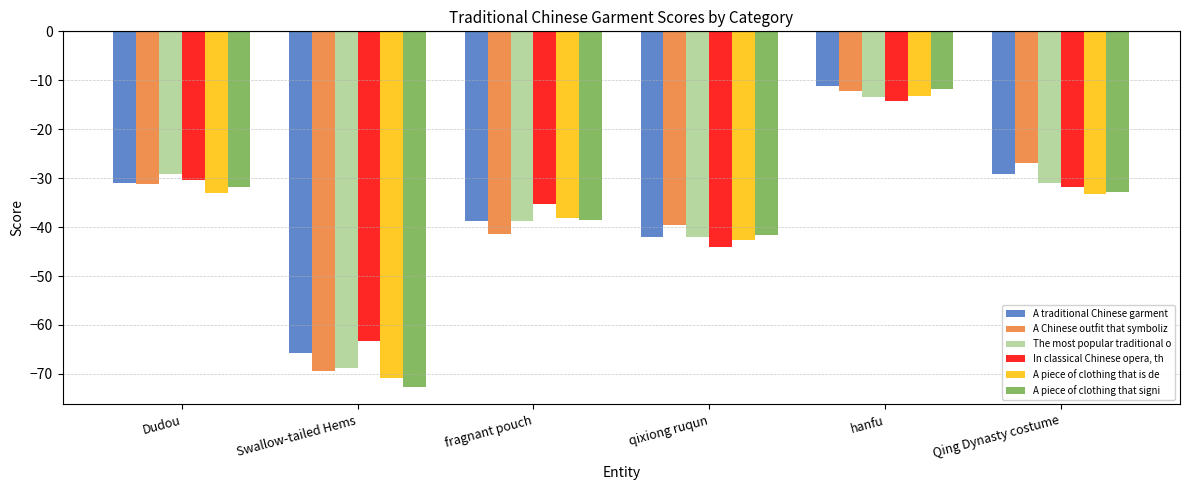

What is the maximum value shown in the chart?

-11.3